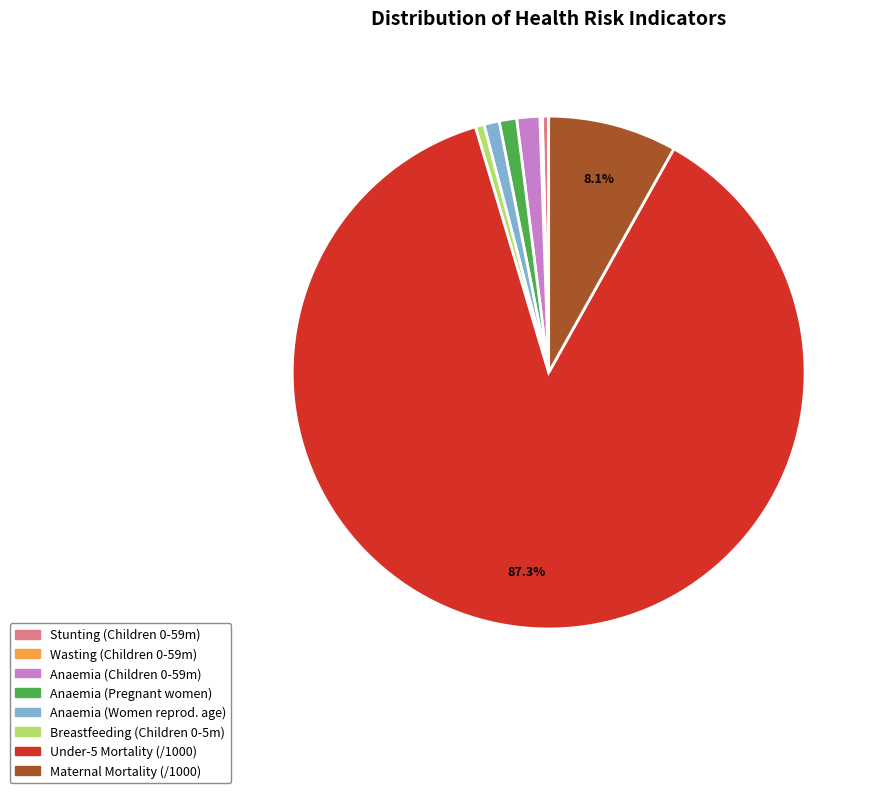

Is the sum of Stunting (Children 0-59m) and Breastfeeding (Children 0-5m) greater than half?

No